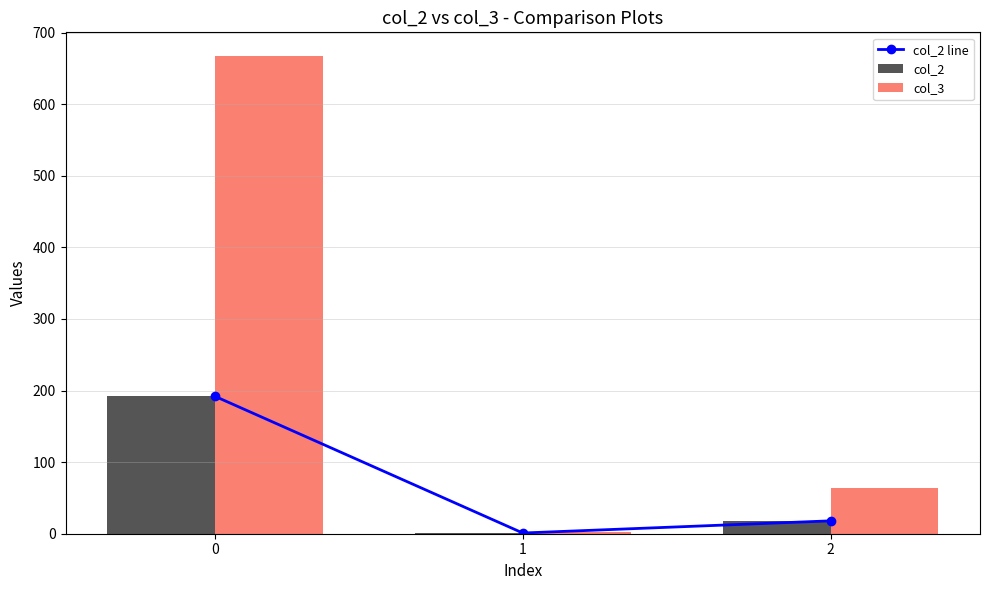

Is it true that col_2 equals 12 at 2?

False